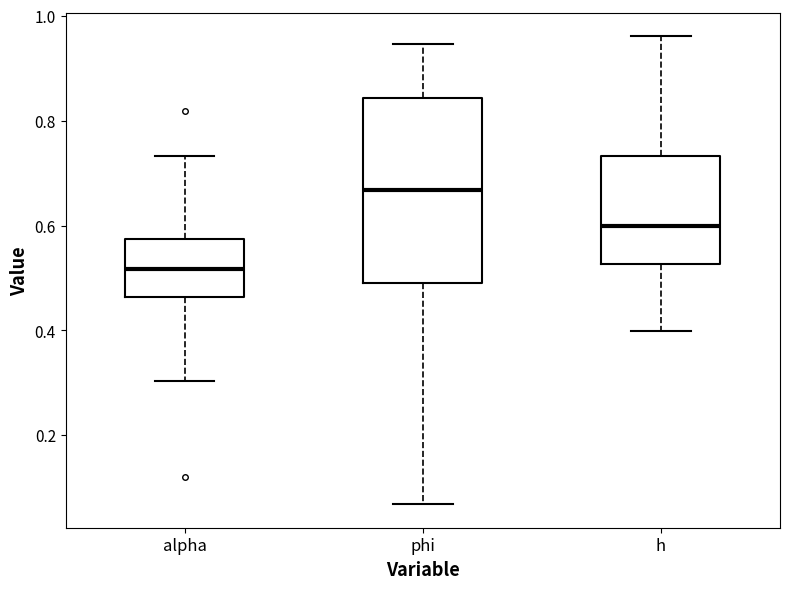

Reading left to right, read every box against the y-axis: the position of its median line, the range the box covers, and the ends of its whiskers. The values are not printed on the chart, so give them approximately, as read against the axis.

alpha: median 0.52, box 0.46 to 0.58, whiskers 0.30 to 0.74
phi: median 0.66, box 0.48 to 0.84, whiskers 0.06 to 0.94
h: median 0.60, box 0.52 to 0.74, whiskers 0.40 to 0.96